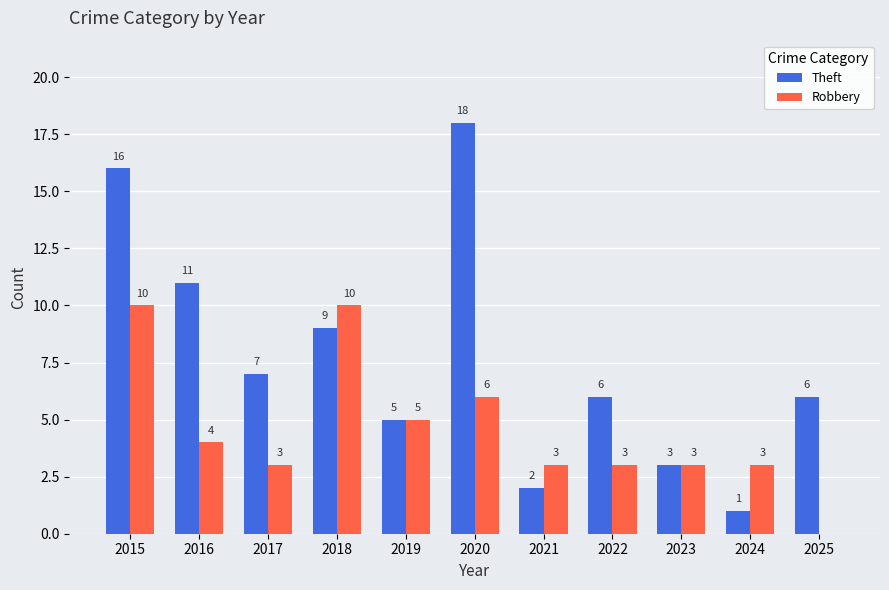

How many values in Robbery are above zero?

10